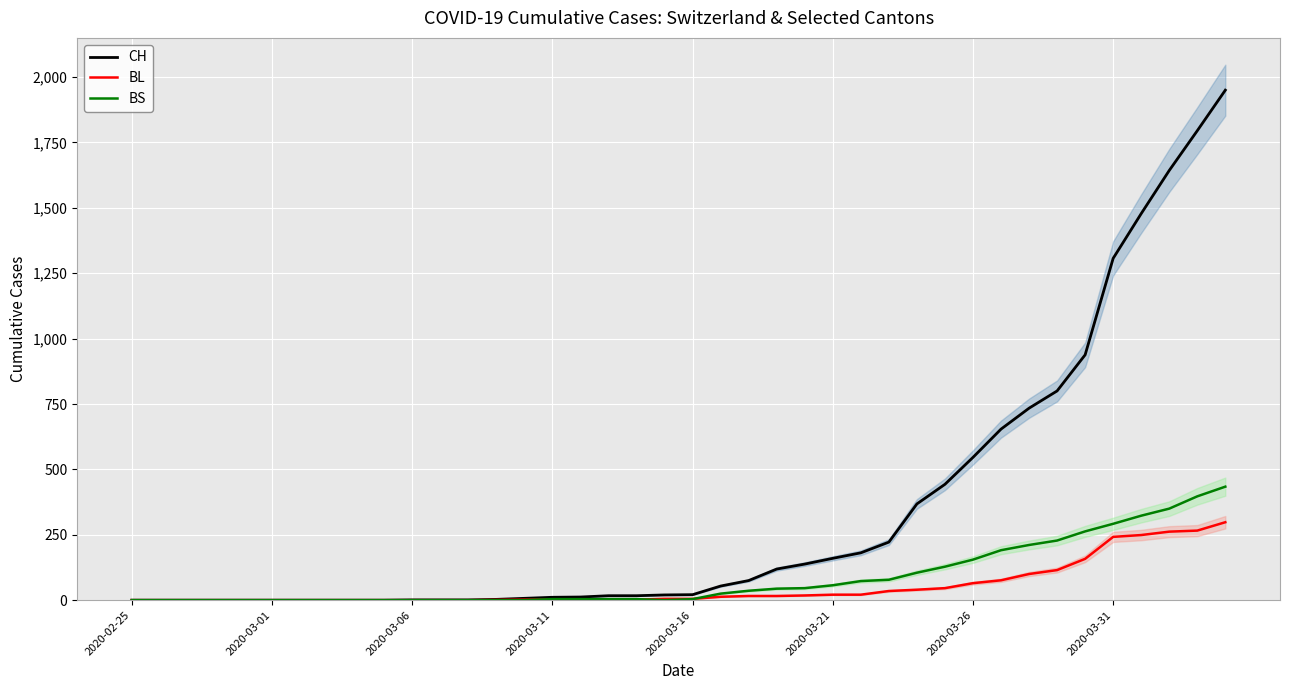

What is the difference between the BS values at 18 and 2020-02-25?

4